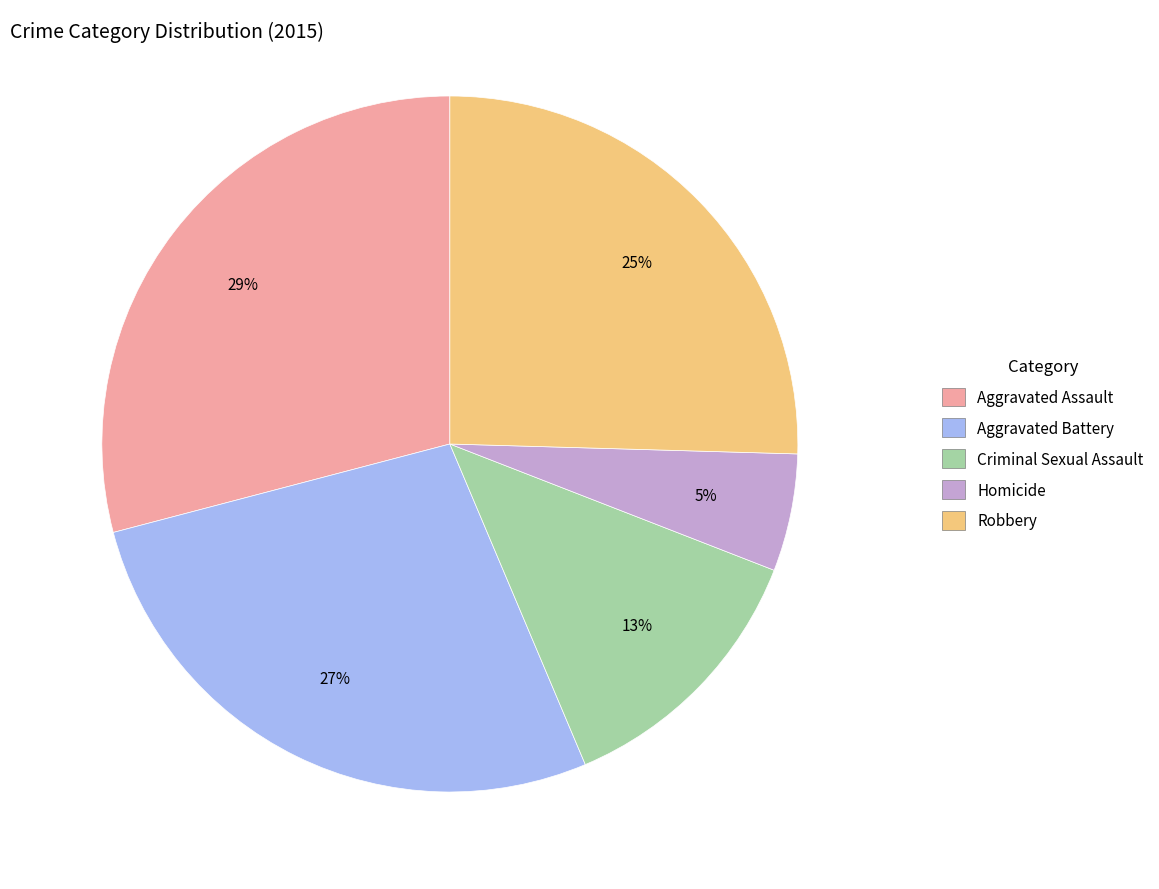

What is the largest slice in the pie chart?

Aggravated Assault